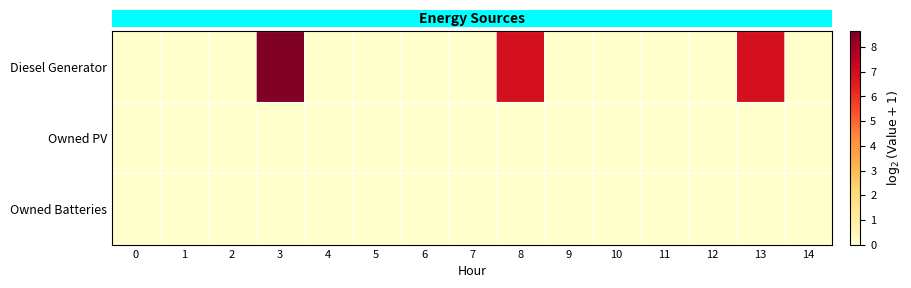

At how many categories does at least one series exceed 6?

3